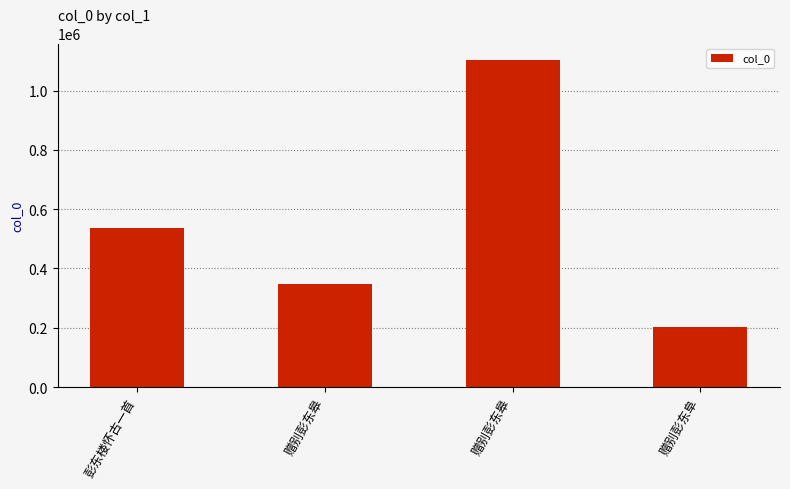

Rank the categories by value from lowest to highest.

赠别彭东阜, 赠别彭东皋, 彭东楼怀古一首, 赠别彭东皋